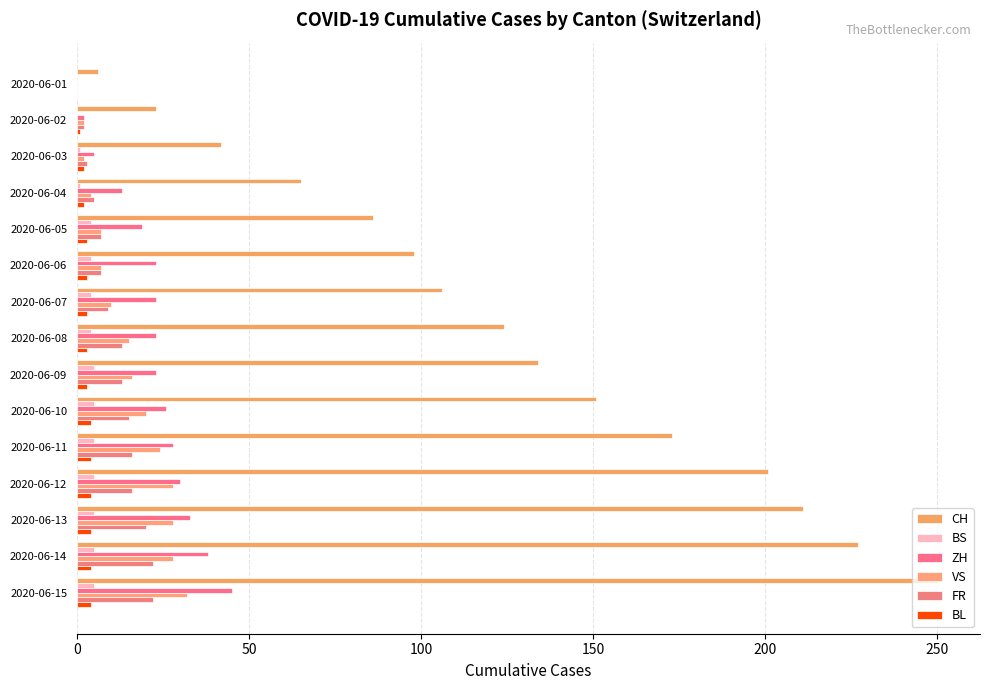

How many distinct data groups are displayed?

6